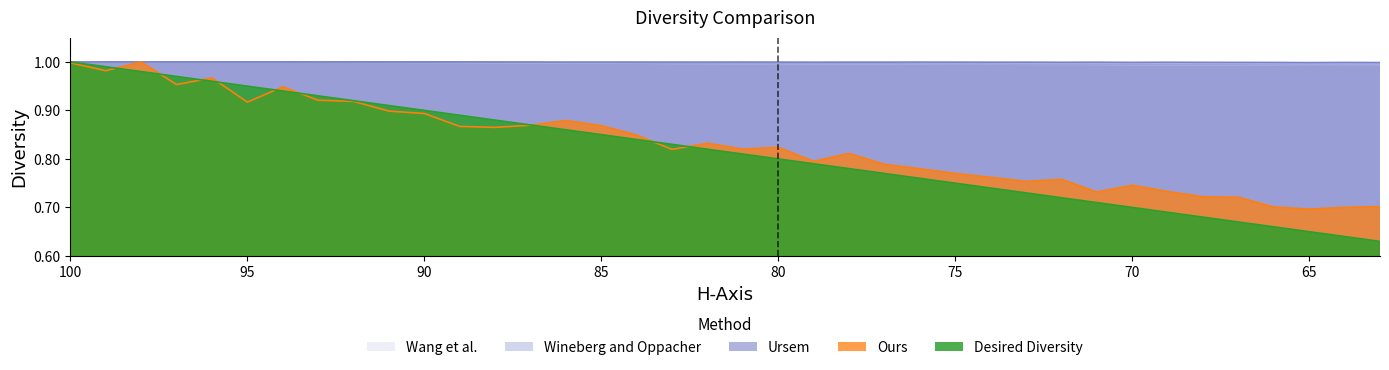

Reading left to right, transcribe all the data shown in this chart.

Ours: 1.0	1.0	1.0	1.0	1.0	0.9	0.9	0.9	0.9	0.9	0.9	0.9	0.9	0.9	0.9	0.9	0.8	0.8	0.8	0.8	0.8	0.8	0.8	0.8	0.8	0.8	0.8	0.8	0.8	0.7	0.7	0.7	0.7	0.7	0.7	0.7	0.7	0.7
Ursem: 1.0	1.0	1.0	1.0	1.0	1.0	1.0	1.0	1.0	1.0	1.0	1.0	1.0	1.0	1.0	1.0	1.0	1.0	1.0	1.0	1.0	1.0	1.0	1.0	1.0	1.0	1.0	1.0	1.0	1.0	1.0	1.0	1.0	1.0	1.0	1.0	1.0	1.0
Wineberg and Oppacher: 1.0	1.0	1.0	1.0	1.0	1.0	1.0	1.0	1.0	1.0	1.0	1.0	1.0	1.0	1.0	1.0	1.0	1.0	1.0	1.0	1.0	1.0	1.0	1.0	1.0	1.0	1.0	1.0	1.0	1.0	1.0	1.0	1.0	1.0	1.0	1.0	1.0	1.0
Wang et al.: 1.0	1.0	1.0	1.0	1.0	1.0	1.0	1.0	1.0	1.0	1.0	1.0	1.0	1.0	1.0	1.0	1.0	1.0	1.0	1.0	1.0	1.0	1.0	1.0	1.0	1.0	1.0	1.0	1.0	1.0	1.0	1.0	1.0	1.0	1.0	1.0	1.0	1.0
Desired Diversity: 1.0	1.0	1.0	1.0	1.0	0.9	0.9	0.9	0.9	0.9	0.9	0.9	0.9	0.9	0.9	0.8	0.8	0.8	0.8	0.8	0.8	0.8	0.8	0.8	0.8	0.8	0.7	0.7	0.7	0.7	0.7	0.7	0.7	0.7	0.7	0.7	0.6	0.6